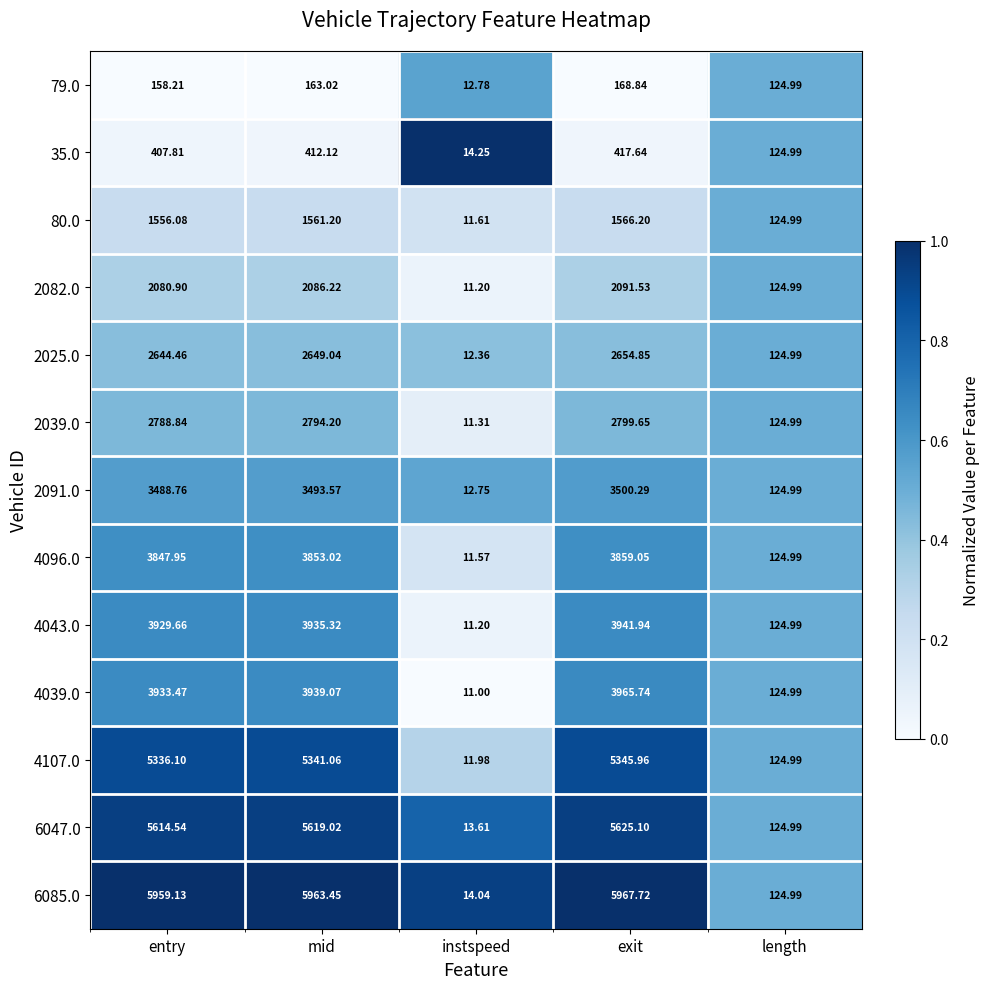

Rank the categories by 2082.0 value from highest to lowest.

exit, mid, entry, length, instspeed